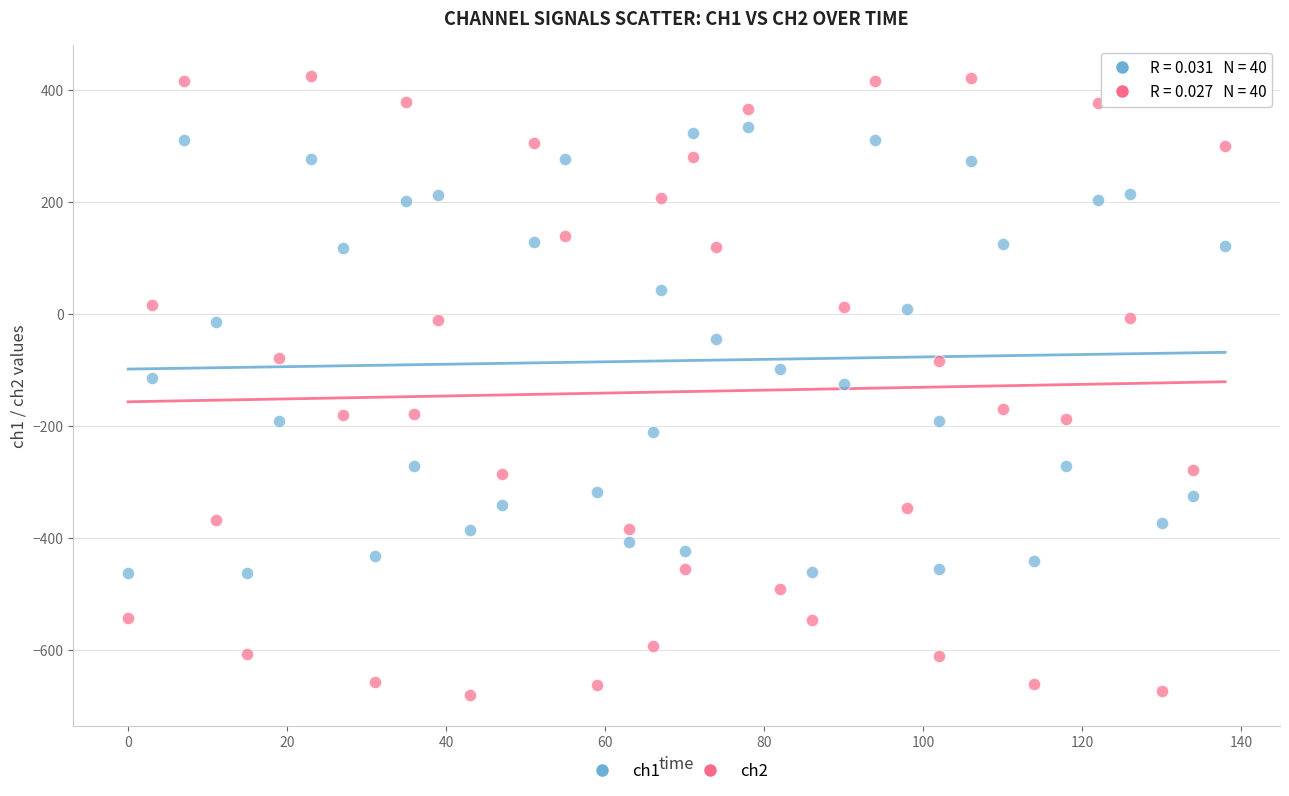

Across all data points, what is the range of X values (max minus min)?

138.0